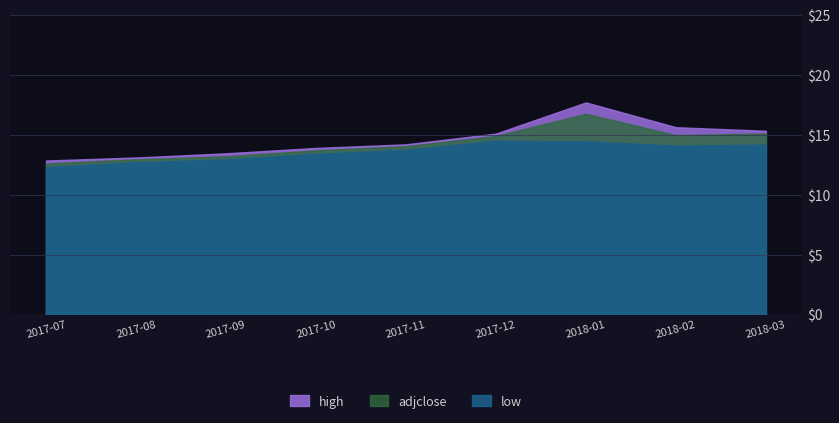

Which category has the lowest value in the high series?

2017-07